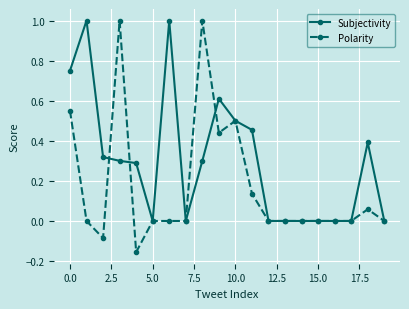

How many lines are shown in the chart?

2